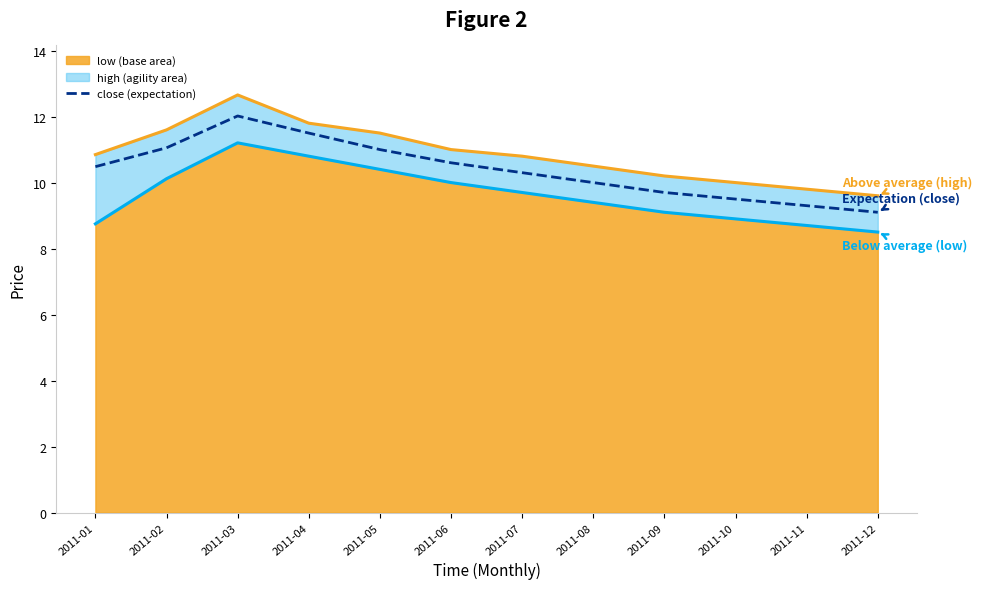

Does the chart have visible grid lines?

No